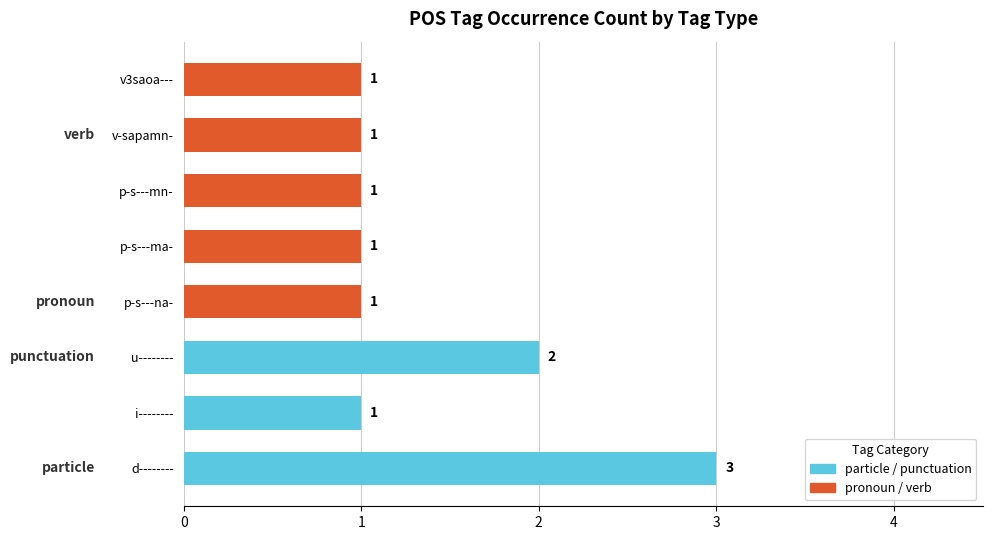

What is the average value?

1